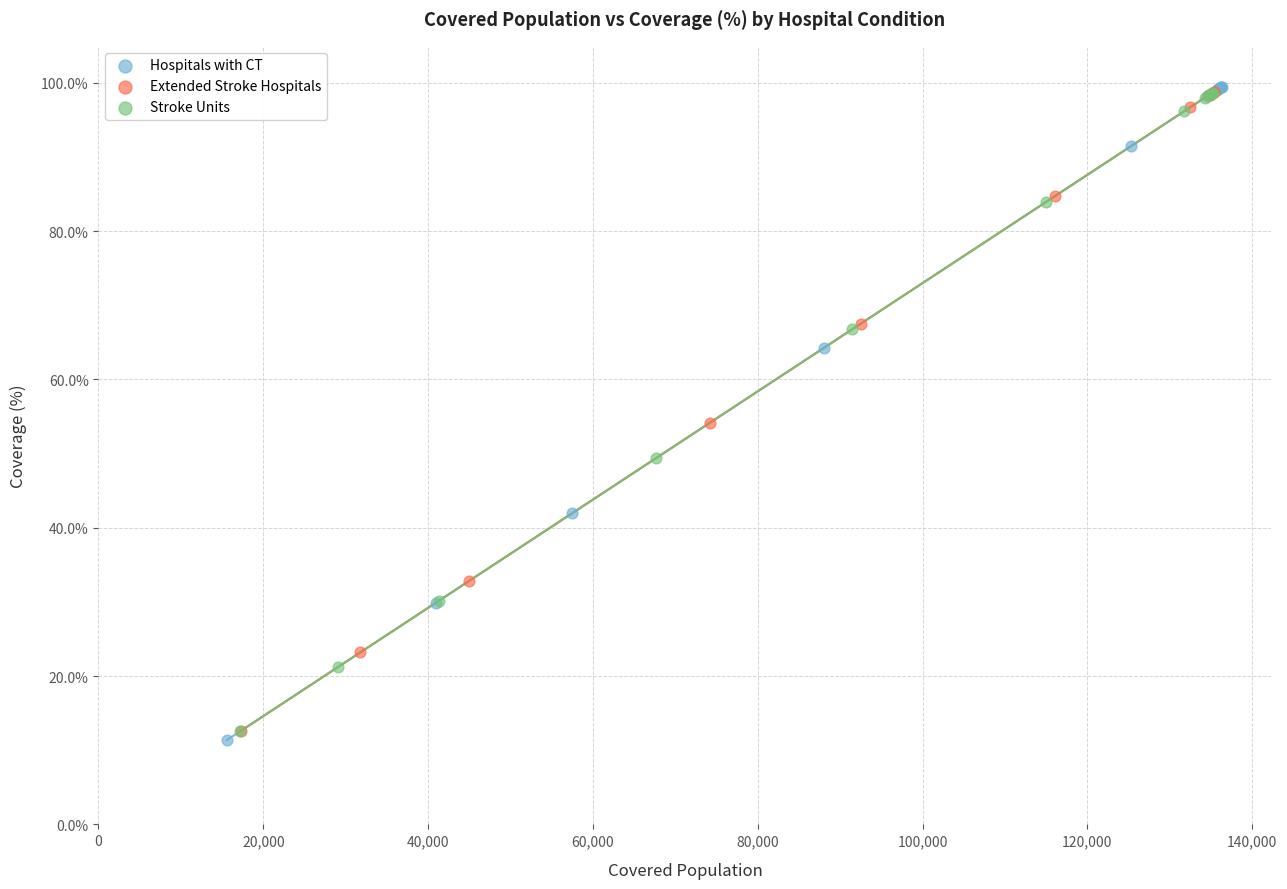

What are all the series names shown in the legend?

Hospitals with CT, Extended Stroke Hospitals, Stroke Units